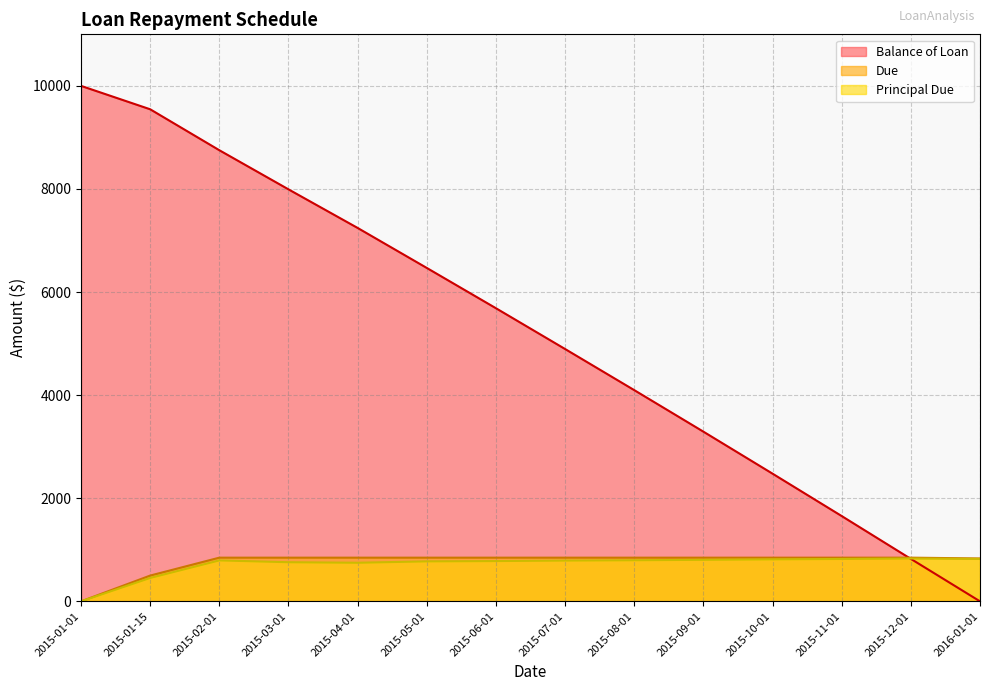

What is the difference between the maximum and minimum values in the Due series?

847.4